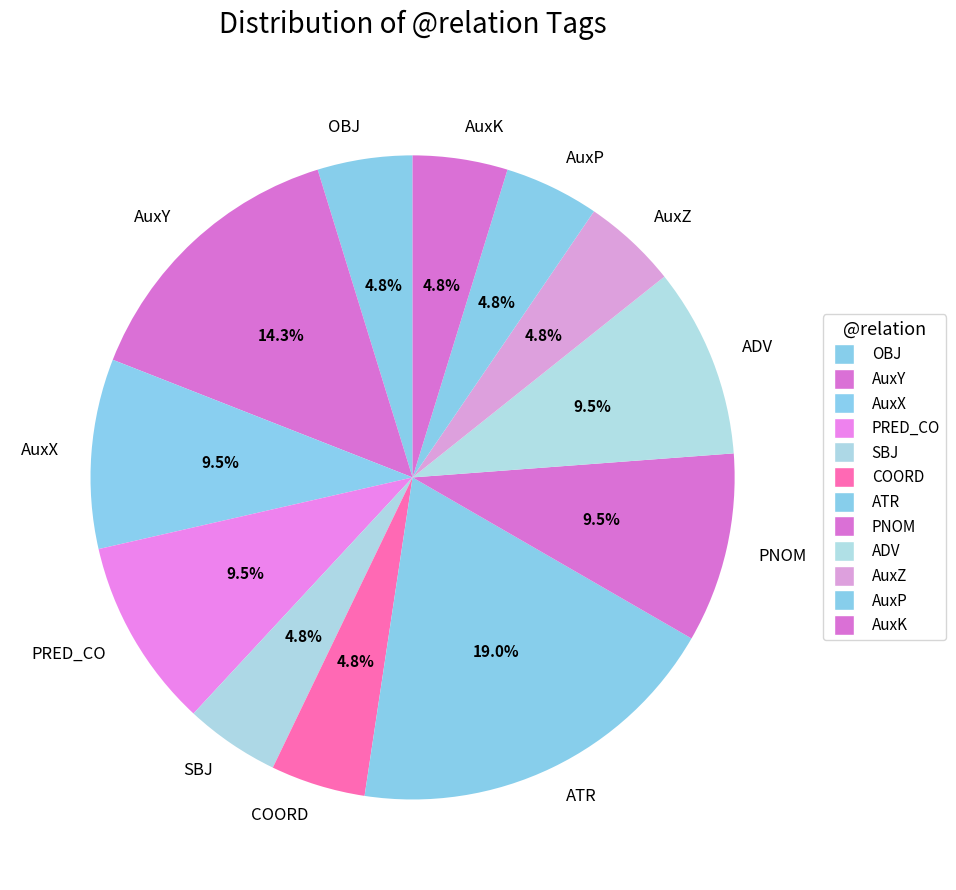

To the nearest percent, what is the difference between the largest and smallest slice percentages?

14%